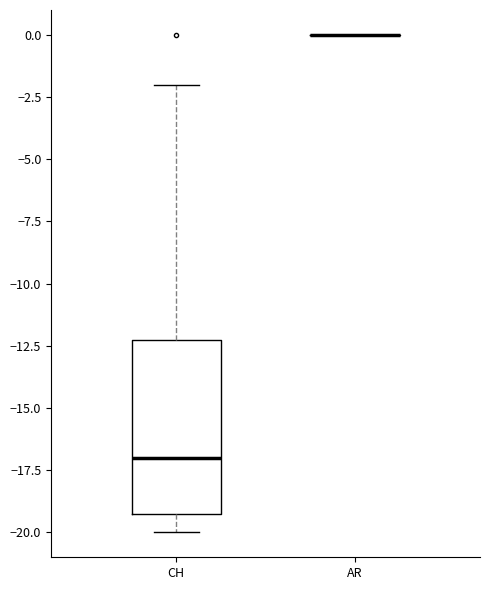

Reading left to right, transcribe this box plot: for each box, give where its median line is, the range the box spans, and where its two whiskers end, as read against the y-axis. The values are not printed on the chart, so give them approximately, as read against the axis.

CH: median -17, box -19 to -12, whiskers -20 to -2
AR: box collapsed to a line at 0, whiskers 0 to 0